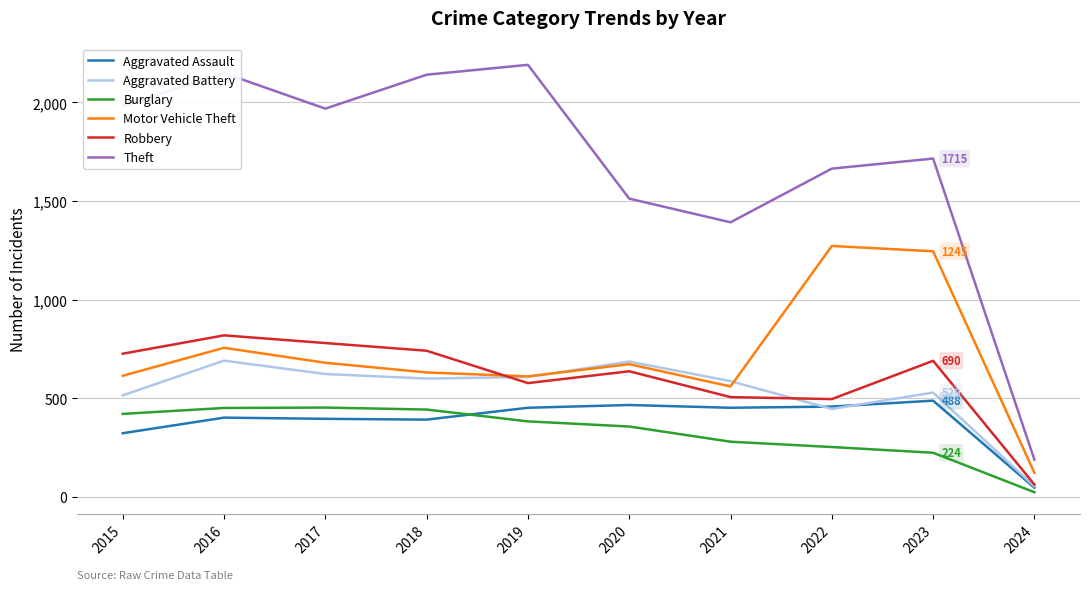

Between 2015 and 2023, which series saw the biggest shift?

Motor Vehicle Theft